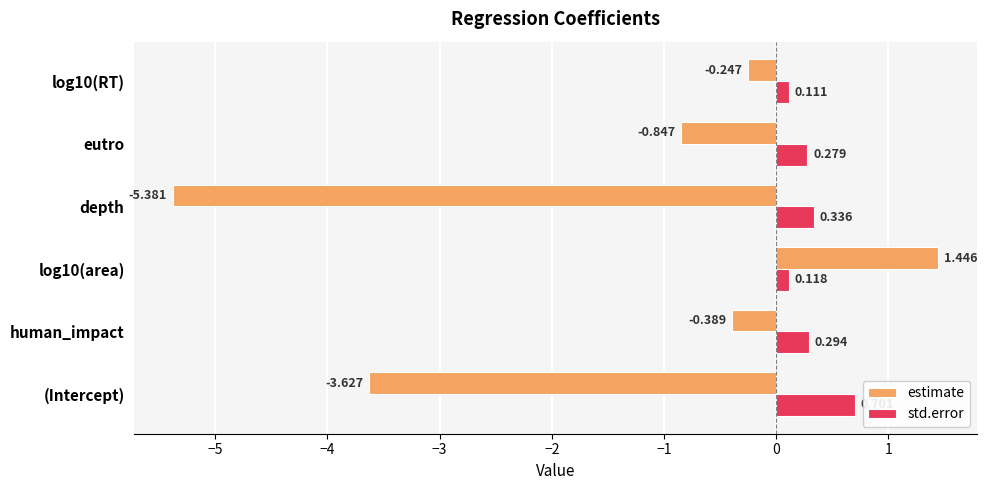

Between (Intercept) and log10(area), which series saw the biggest shift?

estimate